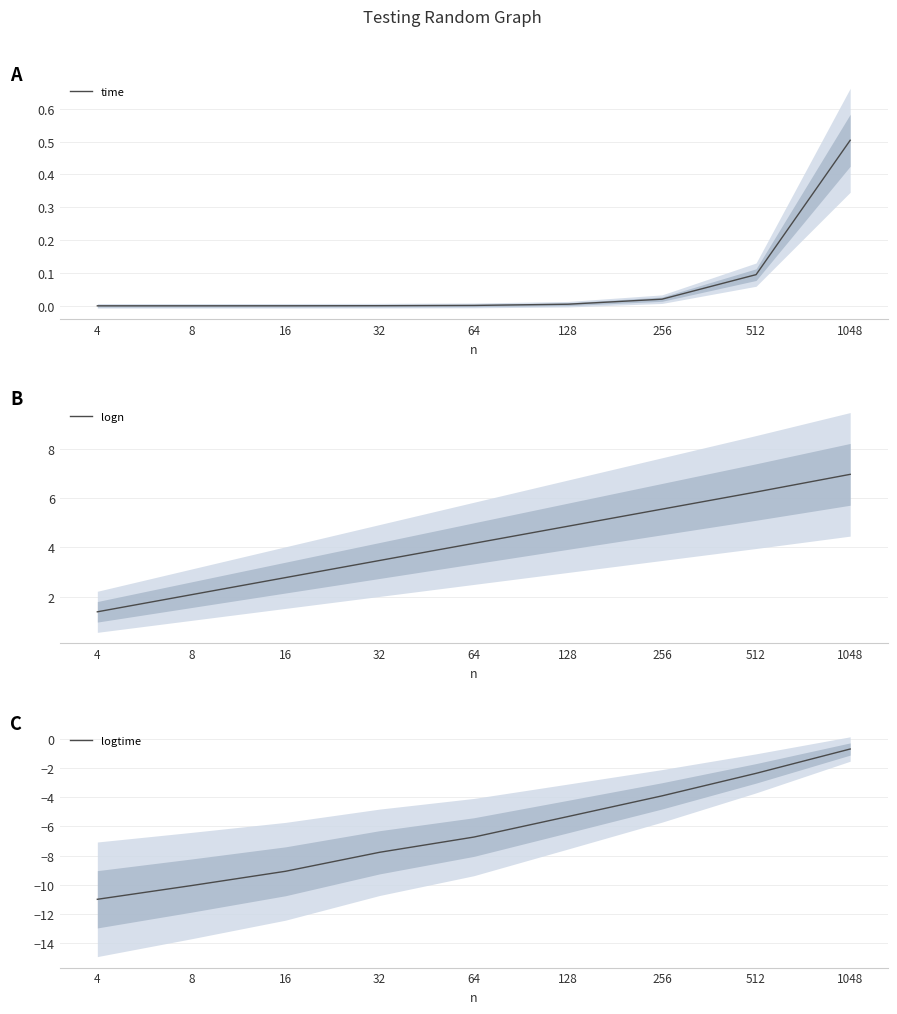

Reading right to left, list all the values displayed in this chart.

time: 0.5	0.1	0.0	0.0	0.0	0.0	0.0	0.0	0.0
logn: 7.0	6.2	5.5	4.9	4.2	3.5	2.8	2.1	1.4
logtime: -0.7	-2.4	-3.9	-5.3	-6.7	-7.8	-9.1	-10.1	-11.0